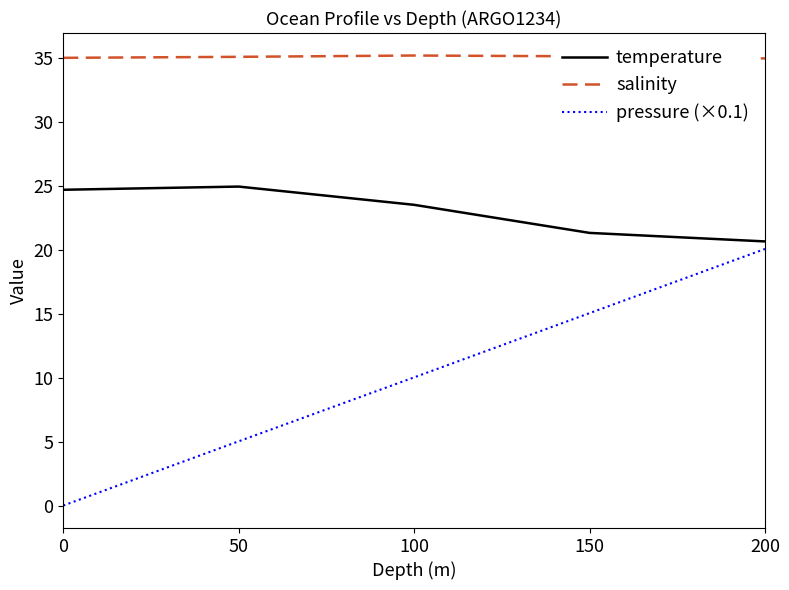

Is this an area chart (filled region under the line)?

No